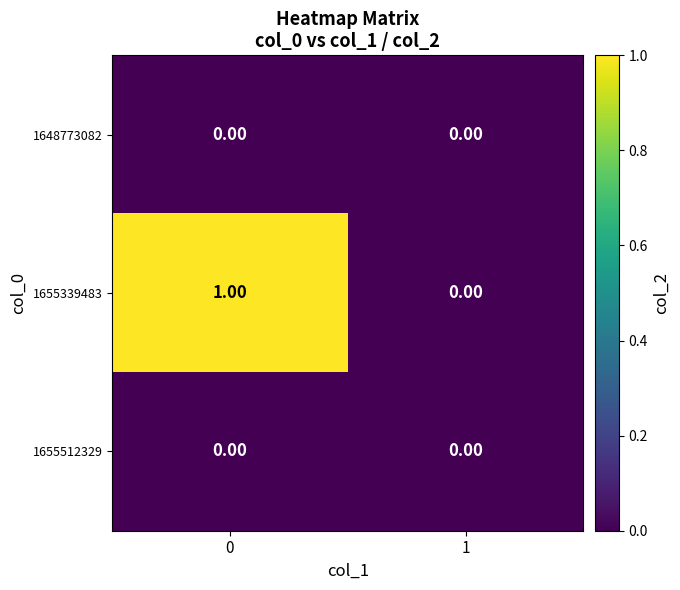

What is the difference between the highest and lowest values at 0?

1